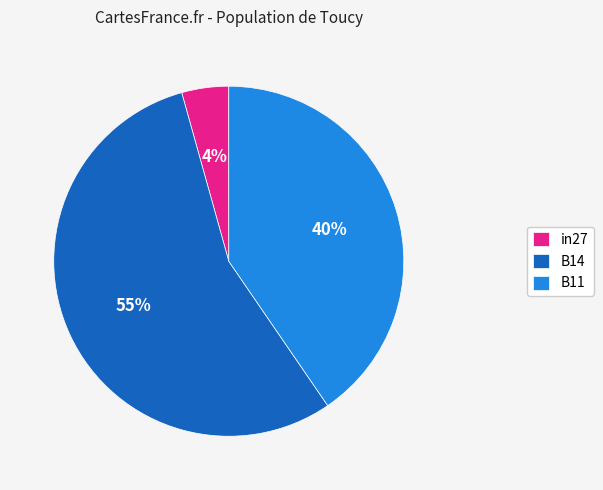

Is the sum of B14 and in27 greater than half?

Yes